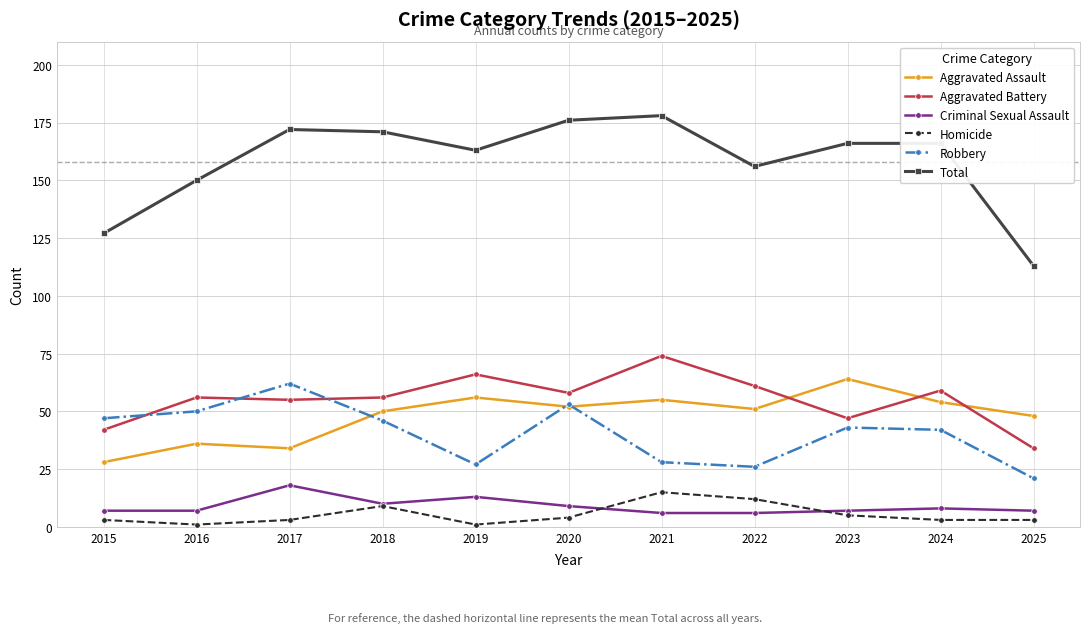

True or false: Total and Criminal Sexual Assault cross at least once.

False